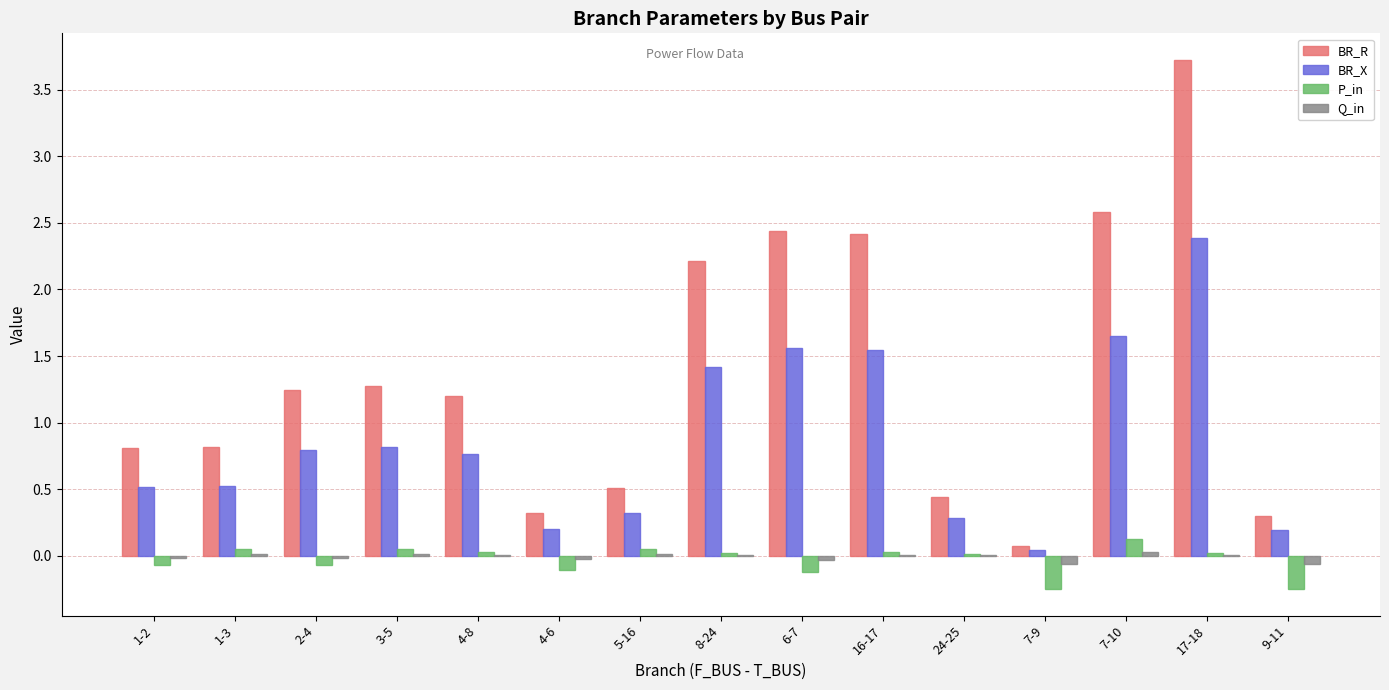

What is the sum of the BR_X values at 16-17 and 7-9?

1.6